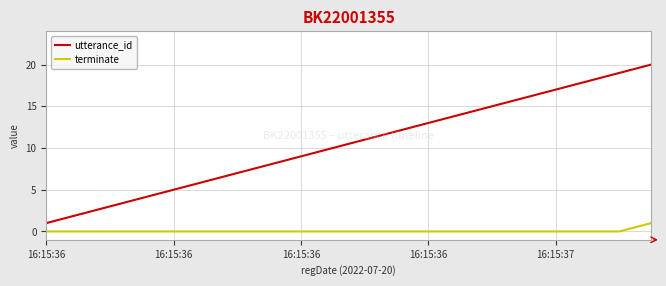

Which series has the widest spread of values?

utterance_id